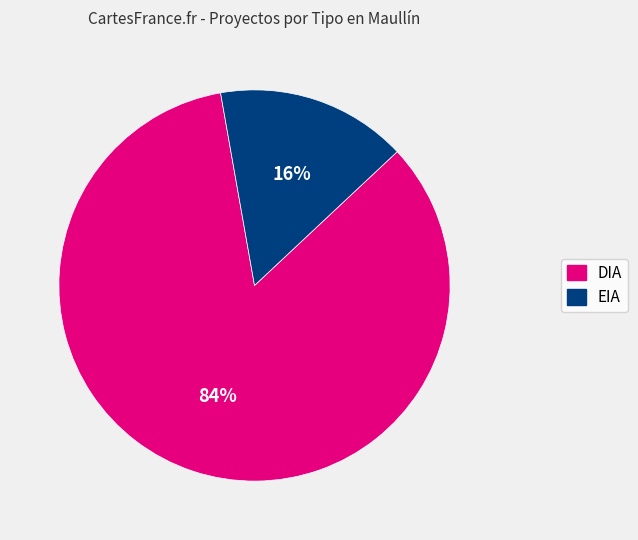

Rank the categories by value from highest to lowest.

DIA, EIA